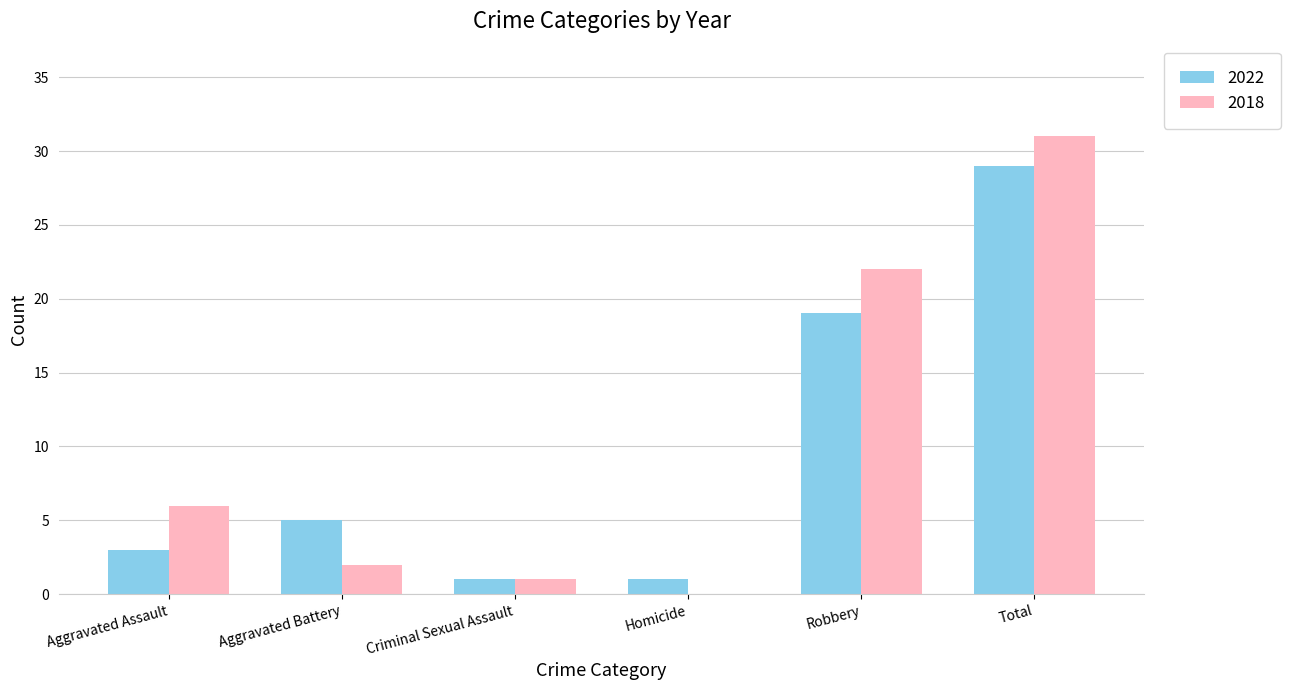

What is the total value across all series at Total?

60